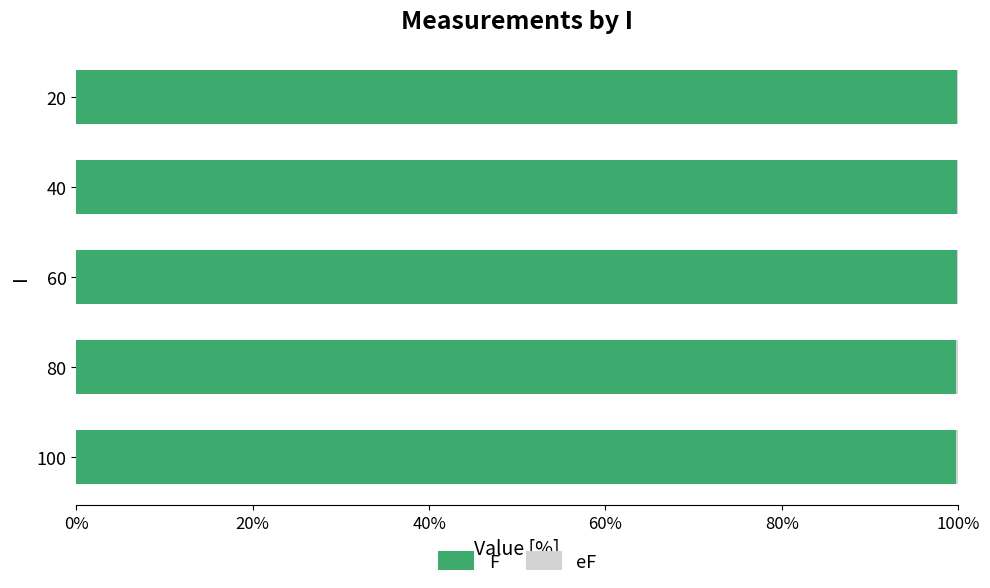

The value of F at 80 is 46.5. True or false?

False